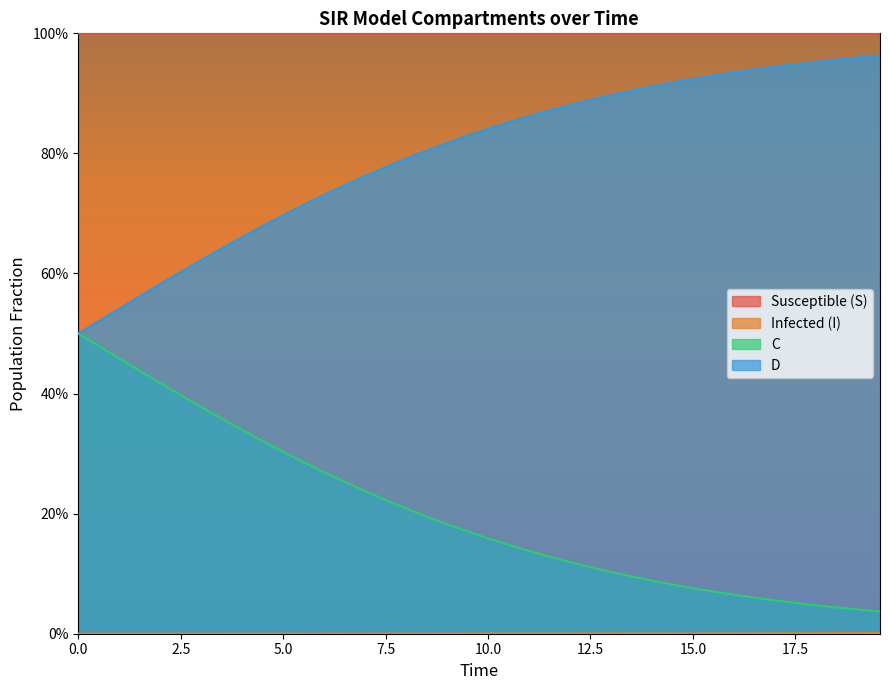

Does the chart display data point markers on the line(s)?

No